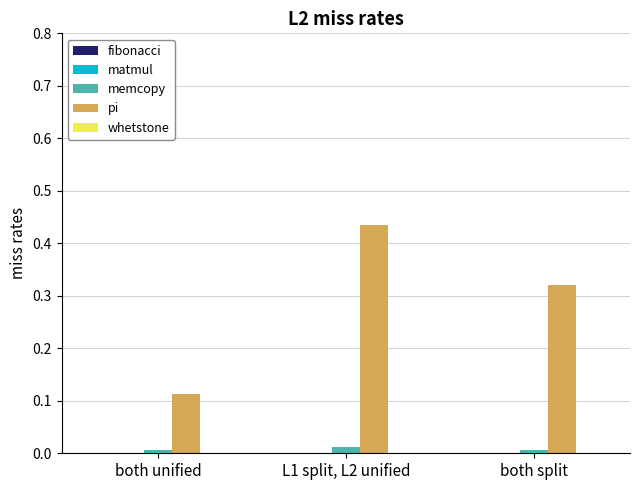

Is the value of pi at L1 split, L2 unified greater than the value of memcopy at both split?

Yes